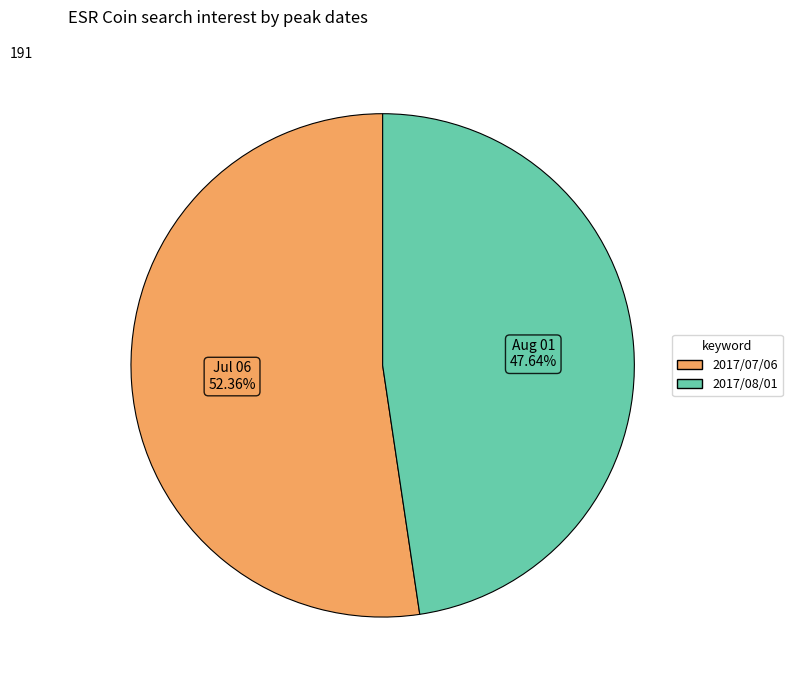

Count the number of slices in the pie.

2